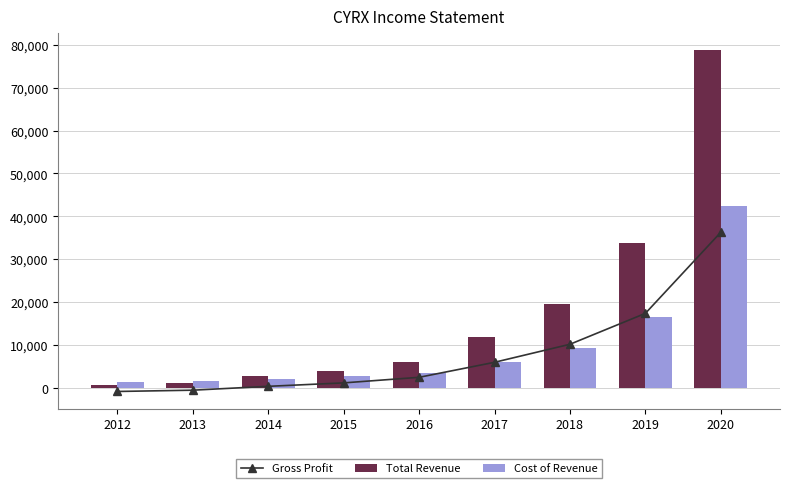

Reading left to right, extract all data points from this chart.

Gross Profit: -800	-500	400	1200	2500	6000	10200	17400	36300
Total Revenue: 600	1100	2700	3900	6100	12000	19600	33900	78700
Cost of Revenue: 1400	1600	2200	2800	3600	6000	9400	16600	42400